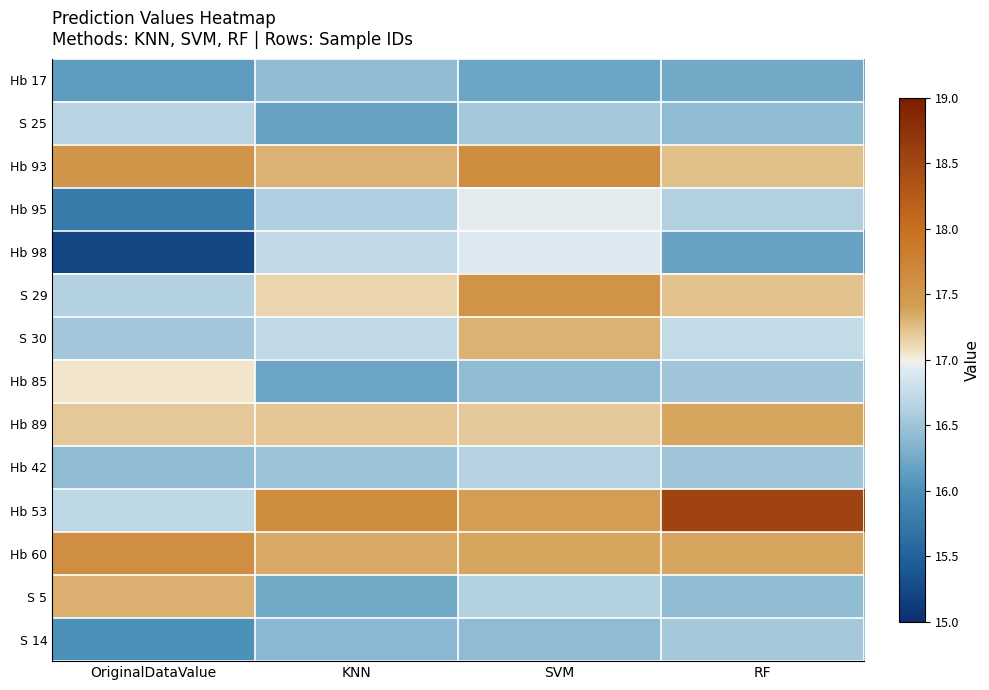

Which series has the largest range (max minus min)?

Hb 53